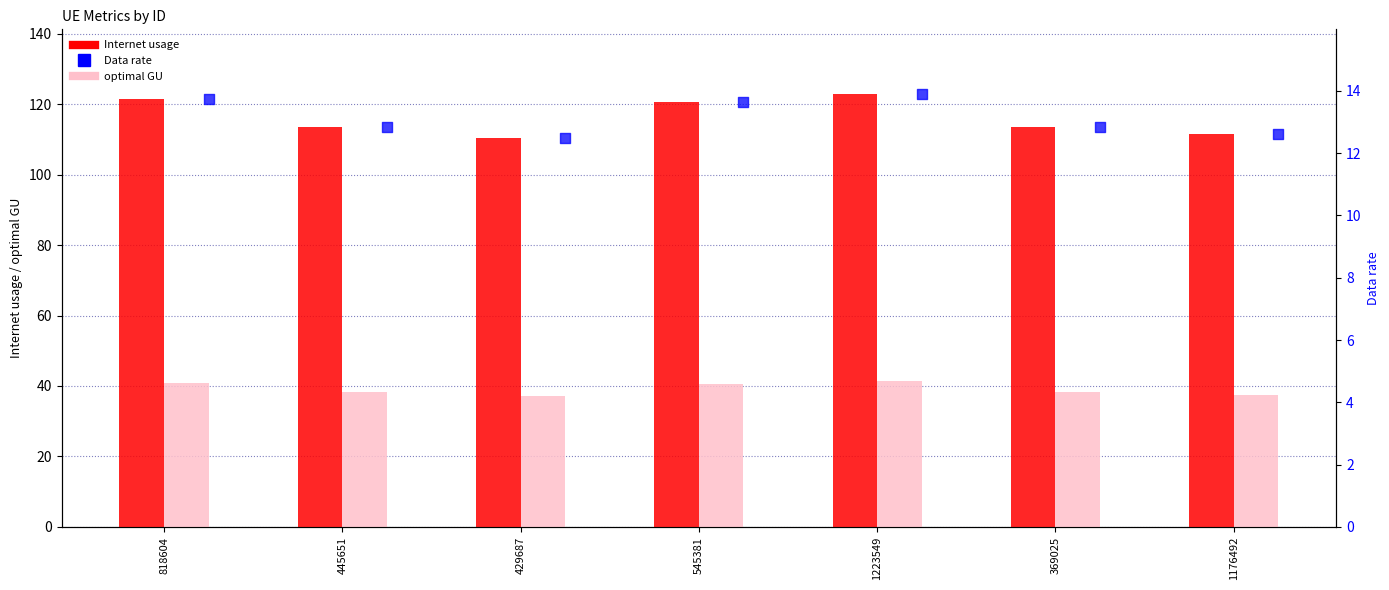

Which series has the largest Y range (max minus min)?

Internet usage